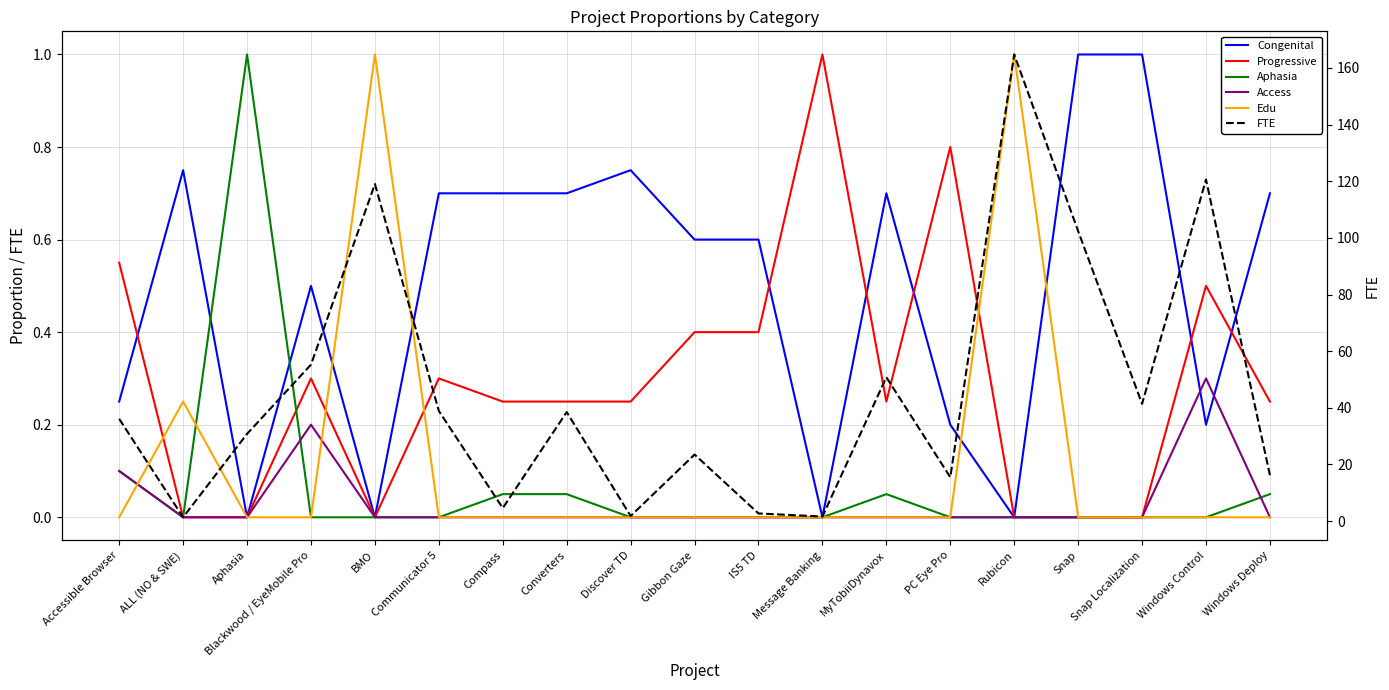

Reading left to right, transcribe all the data shown in this chart.

Congenital: Accessible Browser=0.2	ALL (NO & SWE)=0.8	Aphasia=0.0	Blackwood / EyeMobile Pro=0.5	BMO=0.0	Communicator 5=0.7	Compass=0.7	Converters=0.7	Discover TD=0.8	Gibbon Gaze=0.6	IS5 TD=0.6	Message Banking=0.0	MyTobiiDynavox=0.7	PC Eye Pro=0.2	Rubicon=0.0	Snap=1.0	Snap Localization=1.0	Windows Control=0.2	Windows Deploy=0.7
Progressive: Accessible Browser=0.6	ALL (NO & SWE)=0.0	Aphasia=0.0	Blackwood / EyeMobile Pro=0.3	BMO=0.0	Communicator 5=0.3	Compass=0.2	Converters=0.2	Discover TD=0.2	Gibbon Gaze=0.4	IS5 TD=0.4	Message Banking=1.0	MyTobiiDynavox=0.2	PC Eye Pro=0.8	Rubicon=0.0	Snap=0.0	Snap Localization=0.0	Windows Control=0.5	Windows Deploy=0.2
Aphasia: Accessible Browser=0.1	ALL (NO & SWE)=0.0	Aphasia=1.0	Blackwood / EyeMobile Pro=0.0	BMO=0.0	Communicator 5=0.0	Compass=0.1	Converters=0.1	Discover TD=0.0	Gibbon Gaze=0.0	IS5 TD=0.0	Message Banking=0.0	MyTobiiDynavox=0.1	PC Eye Pro=0.0	Rubicon=0.0	Snap=0.0	Snap Localization=0.0	Windows Control=0.0	Windows Deploy=0.1
Access: Accessible Browser=0.1	ALL (NO & SWE)=0.0	Aphasia=0.0	Blackwood / EyeMobile Pro=0.2	BMO=0.0	Communicator 5=0.0	Compass=0.0	Converters=0.0	Discover TD=0.0	Gibbon Gaze=0.0	IS5 TD=0.0	Message Banking=0.0	MyTobiiDynavox=0.0	PC Eye Pro=0.0	Rubicon=0.0	Snap=0.0	Snap Localization=0.0	Windows Control=0.3	Windows Deploy=0.0
Edu: Accessible Browser=0.0	ALL (NO & SWE)=0.2	Aphasia=0.0	Blackwood / EyeMobile Pro=0.0	BMO=1.0	Communicator 5=0.0	Compass=0.0	Converters=0.0	Discover TD=0.0	Gibbon Gaze=0.0	IS5 TD=0.0	Message Banking=0.0	MyTobiiDynavox=0.0	PC Eye Pro=0.0	Rubicon=1.0	Snap=0.0	Snap Localization=0.0	Windows Control=0.0	Windows Deploy=0.0
FTE: Accessible Browser=36.1	ALL (NO & SWE)=1.4	Aphasia=30.8	Blackwood / EyeMobile Pro=55.2	BMO=119.0	Communicator 5=38.9	Compass=4.6	Converters=38.5	Discover TD=1.8	Gibbon Gaze=23.5	IS5 TD=2.7	Message Banking=1.6	MyTobiiDynavox=50.8	PC Eye Pro=15.5	Rubicon=164.8	Snap=102.4	Snap Localization=41.4	Windows Control=120.6	Windows Deploy=16.2